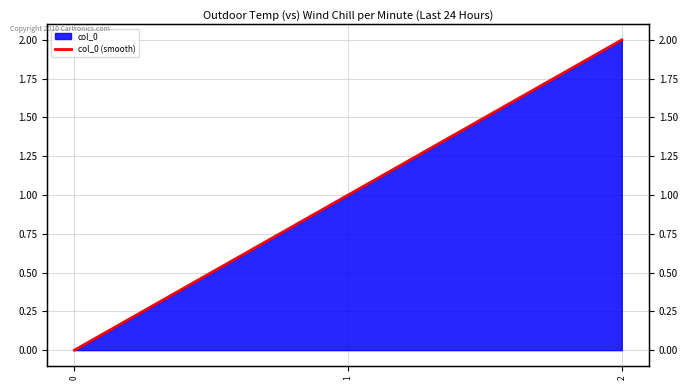

List the labels in order of value, smallest first.

0, 1, 2